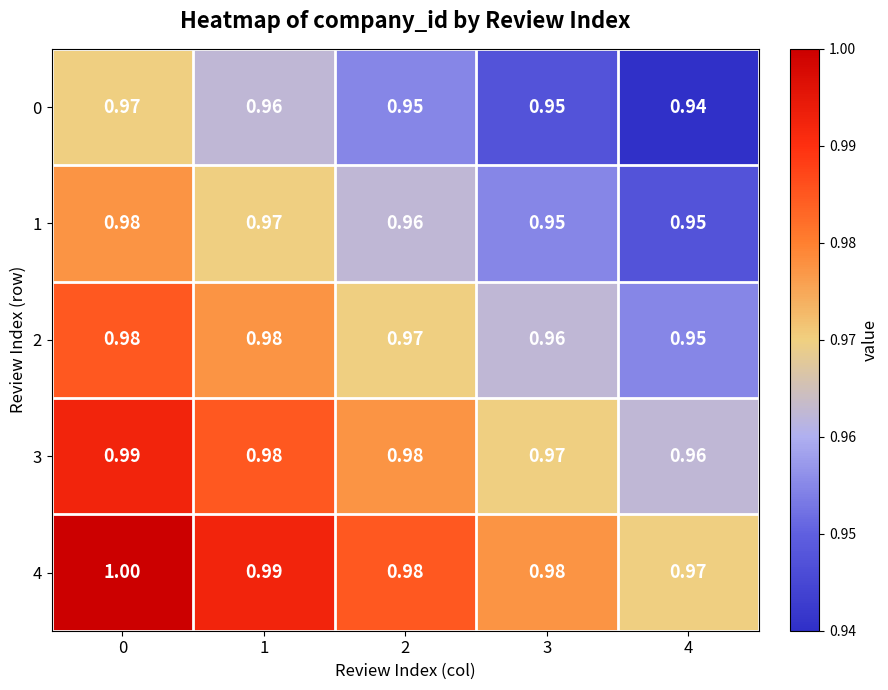

Is the value of 0 at 2 greater than the value of 2 at 0?

No